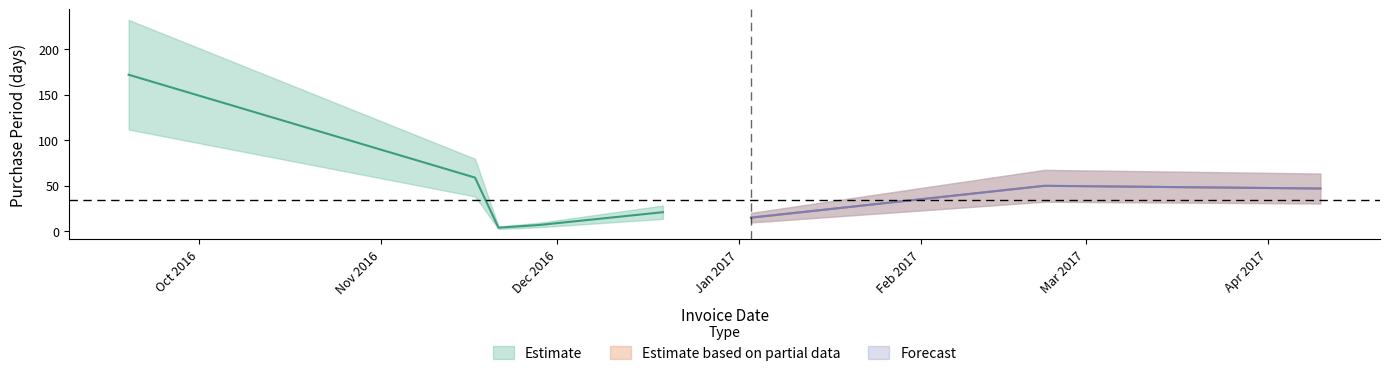

Reading left to right, what are all the values shown in this chart?

2016-09-19=172	2016-11-17=59	2016-11-21=4	2016-11-28=7	2016-12-19=21	2017-01-03=15	2017-02-22=50	2017-04-10=47